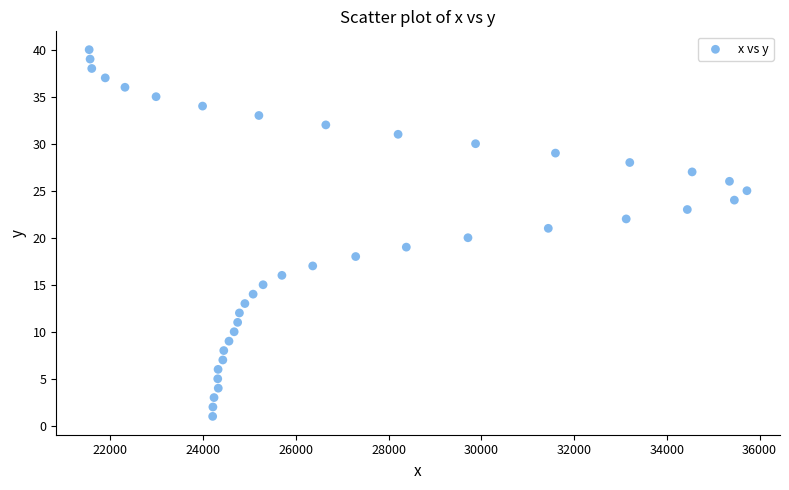

What is the range of Y values (max minus min)?

39